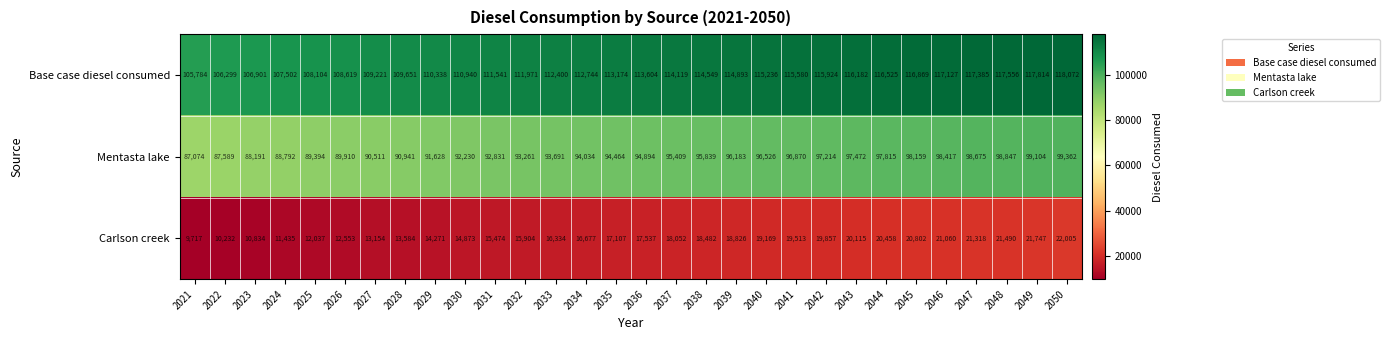

Is it true that Carlson creek equals 7544 at 2034?

False